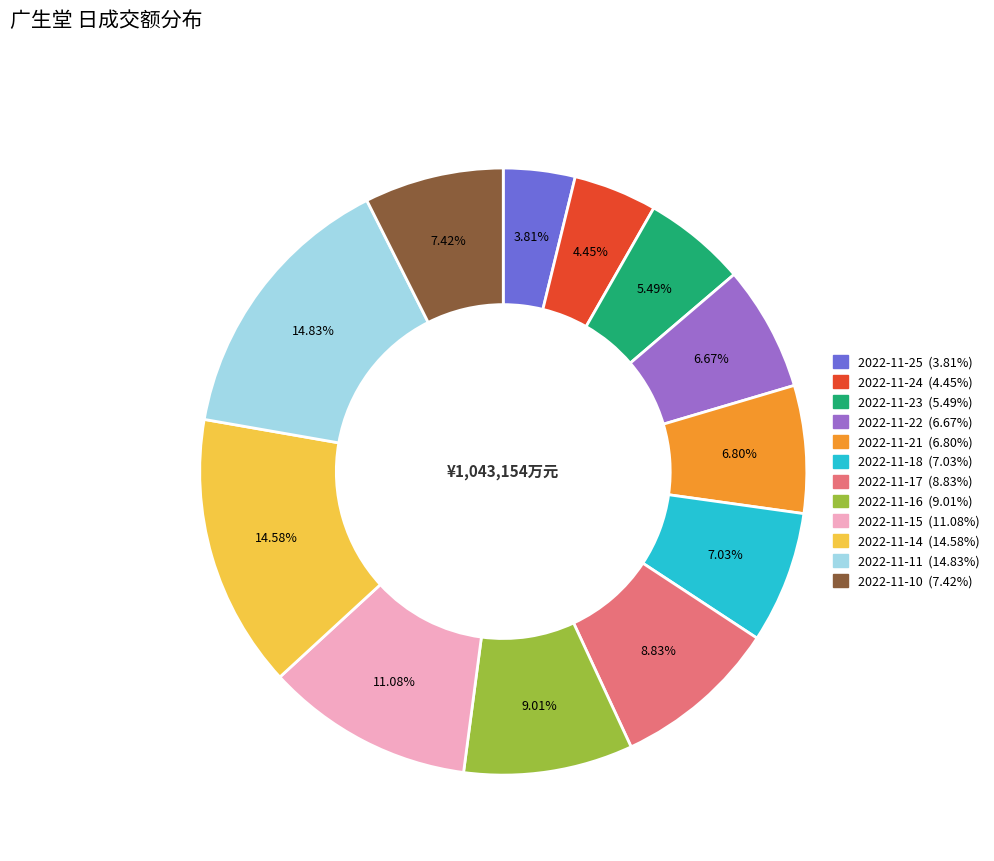

What is the ratio of the value at 2022-11-23 to the value at 2022-11-17?

0.6